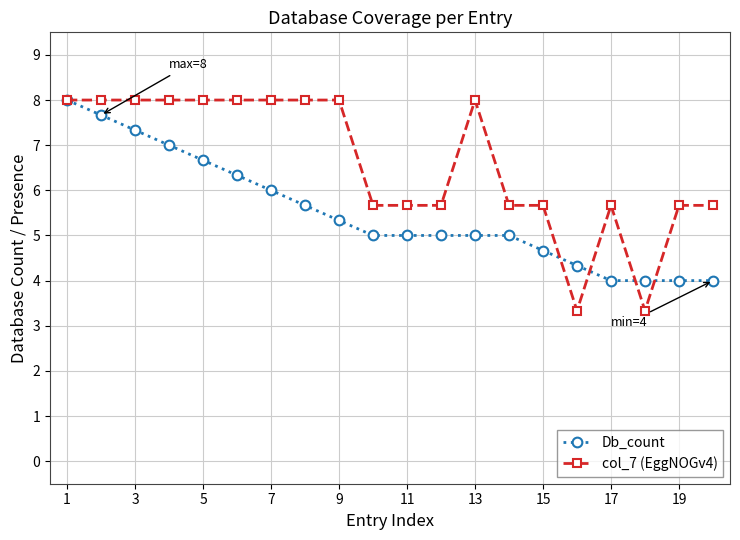

Which series has the widest spread of values?

col_7 (EggNOGv4)